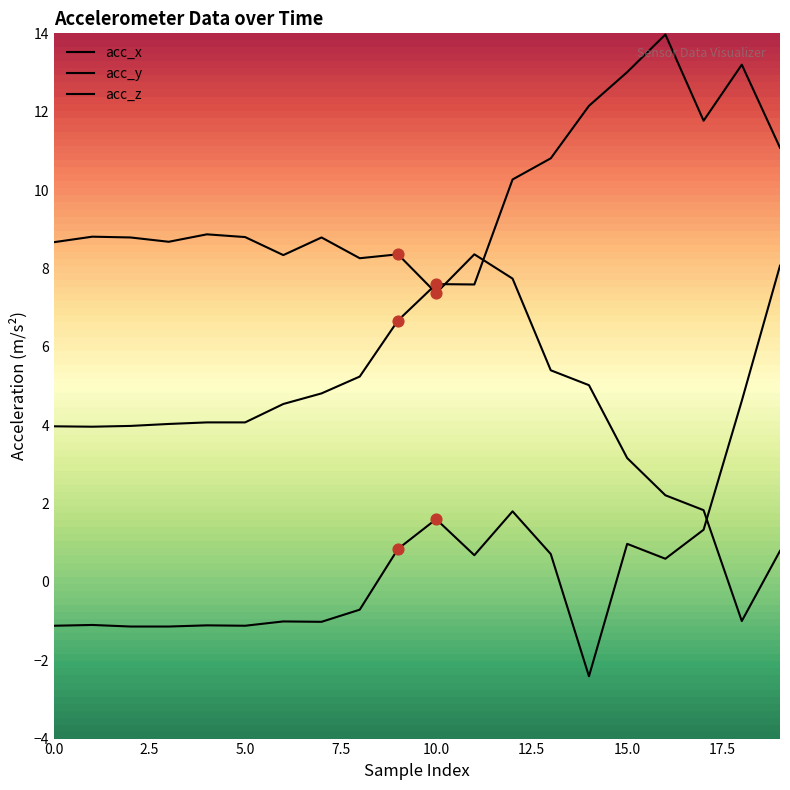

Which series contains the highest Y value?

acc_x